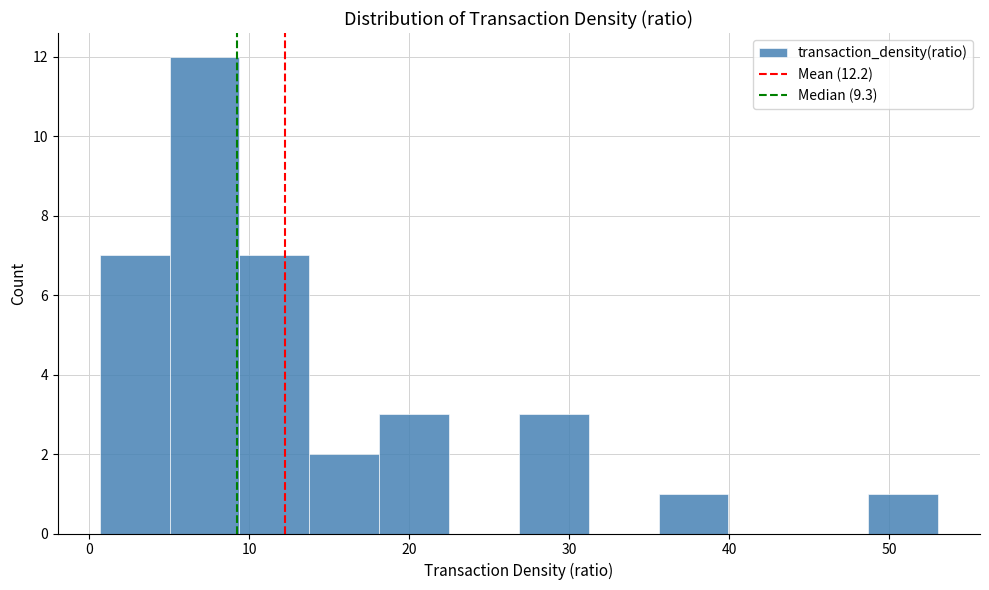

How tall is the bar that spans 14 to 18 on the x-axis? Neither the bar edges nor the heights are printed on the chart, so give them approximately, as read against the axes.

2